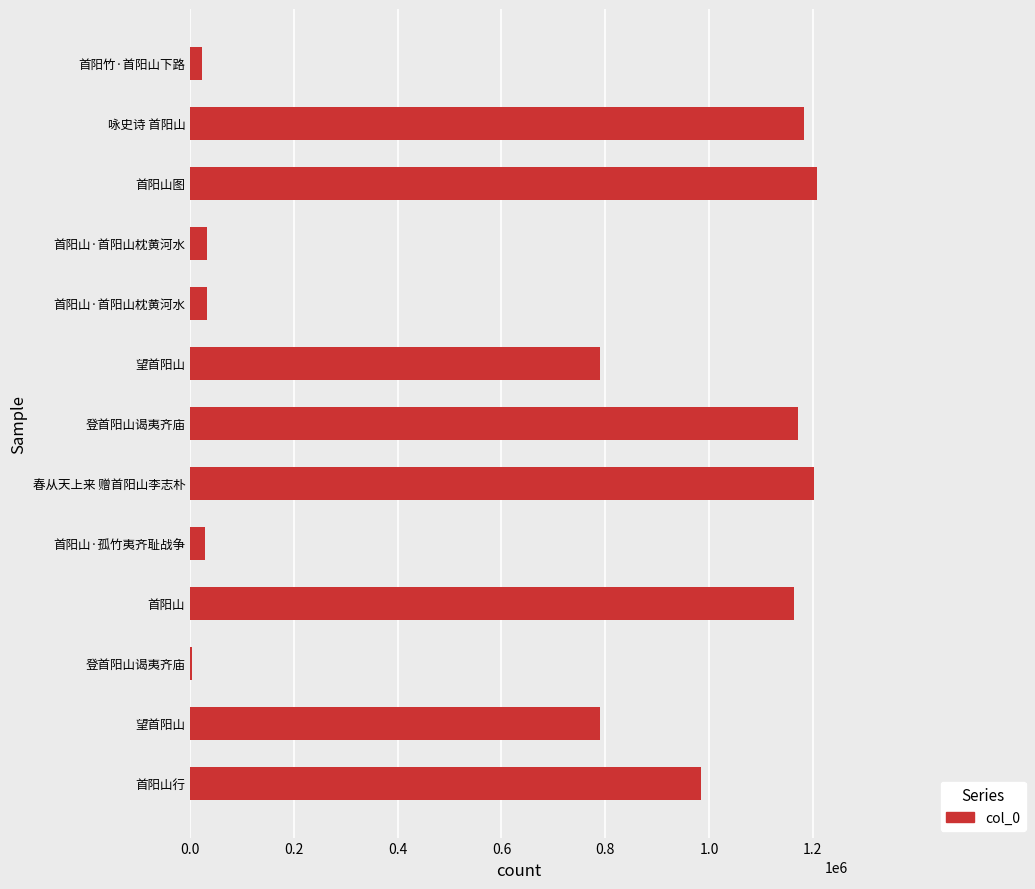

Are the bars grouped side by side (vs. stacked)?

No